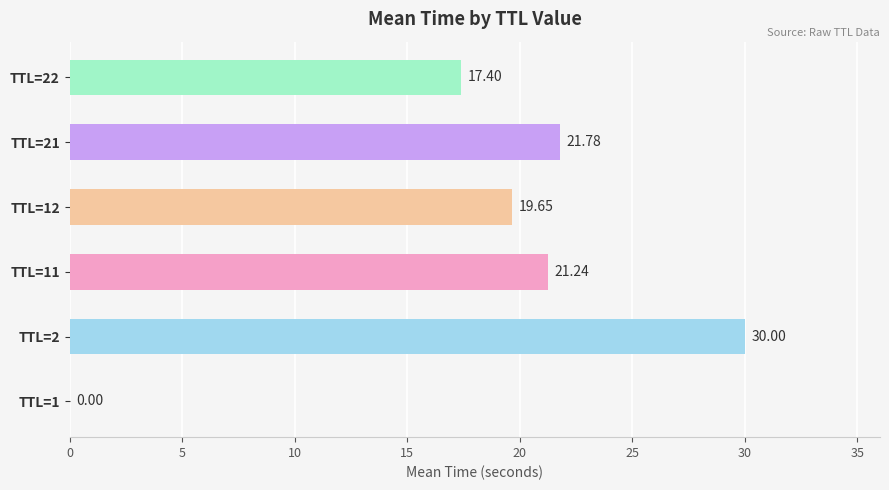

What is the change in value from TTL=1 to TTL=22?

+17.4